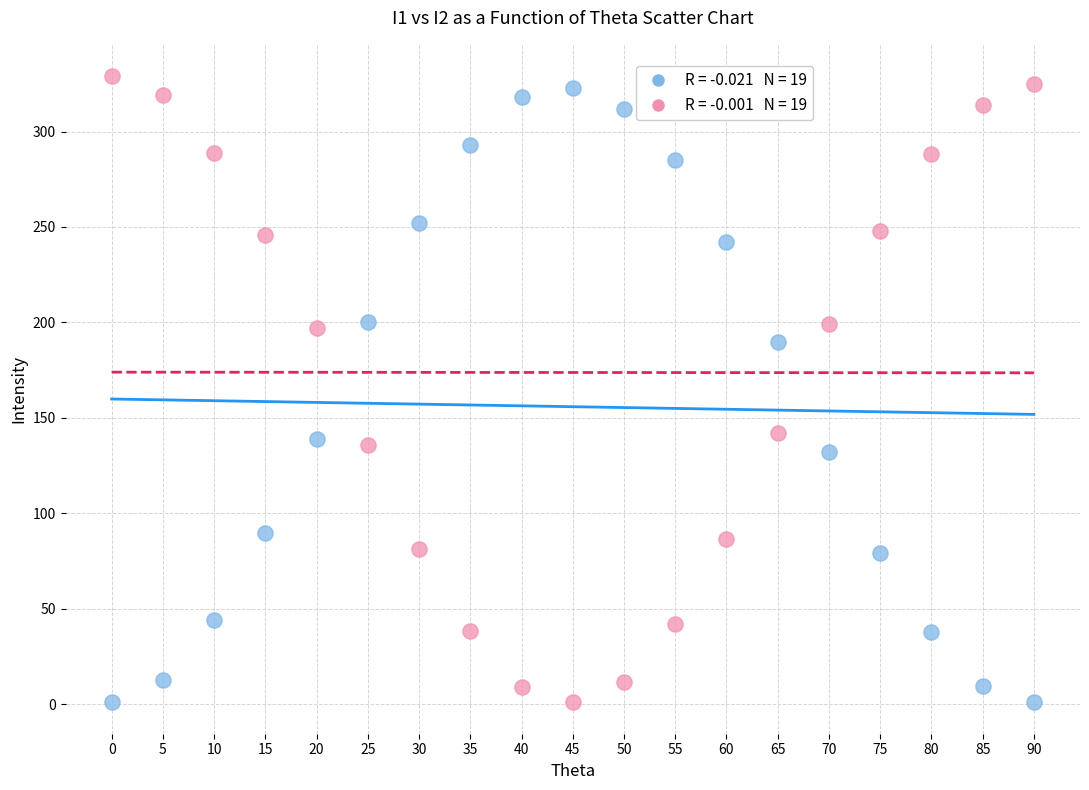

Across all data points, what is the range of Y values (max minus min)?

328.0